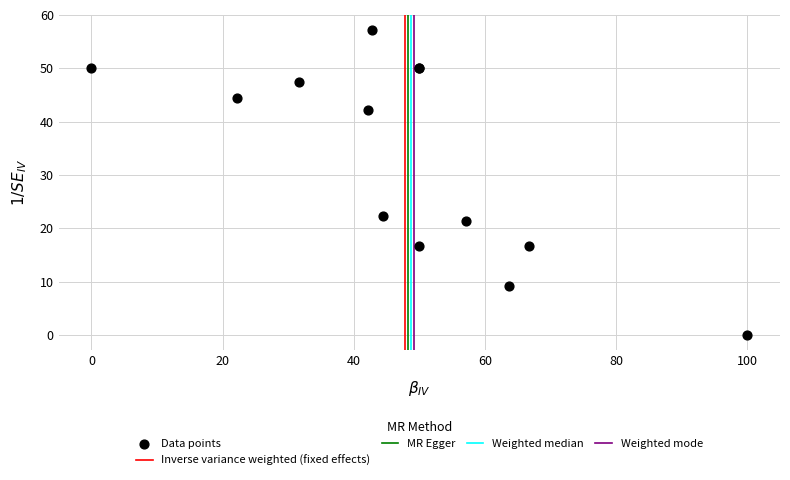

What Y value in the scatter plot is closest to 28?

22.2